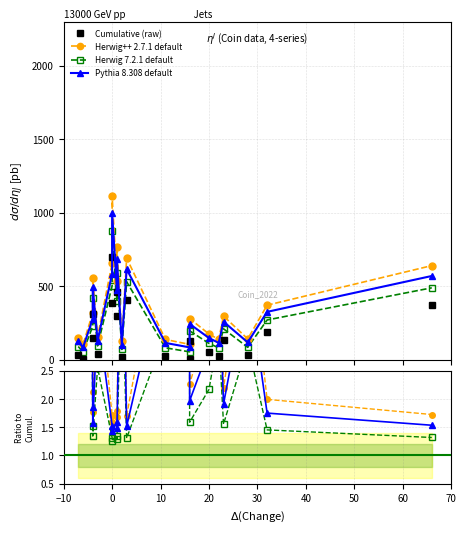

What is the label of the 11th point from the left?

10